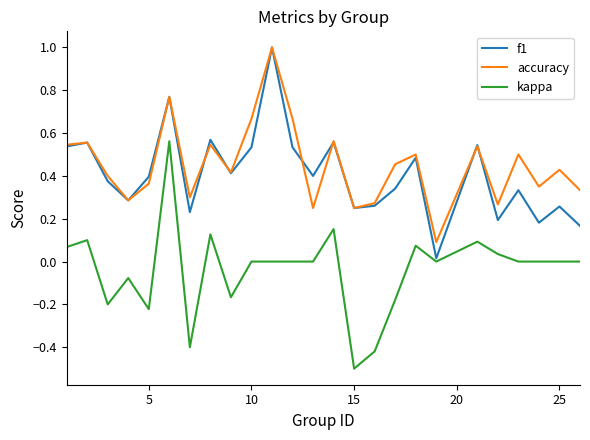

How many distinct data groups are displayed?

3